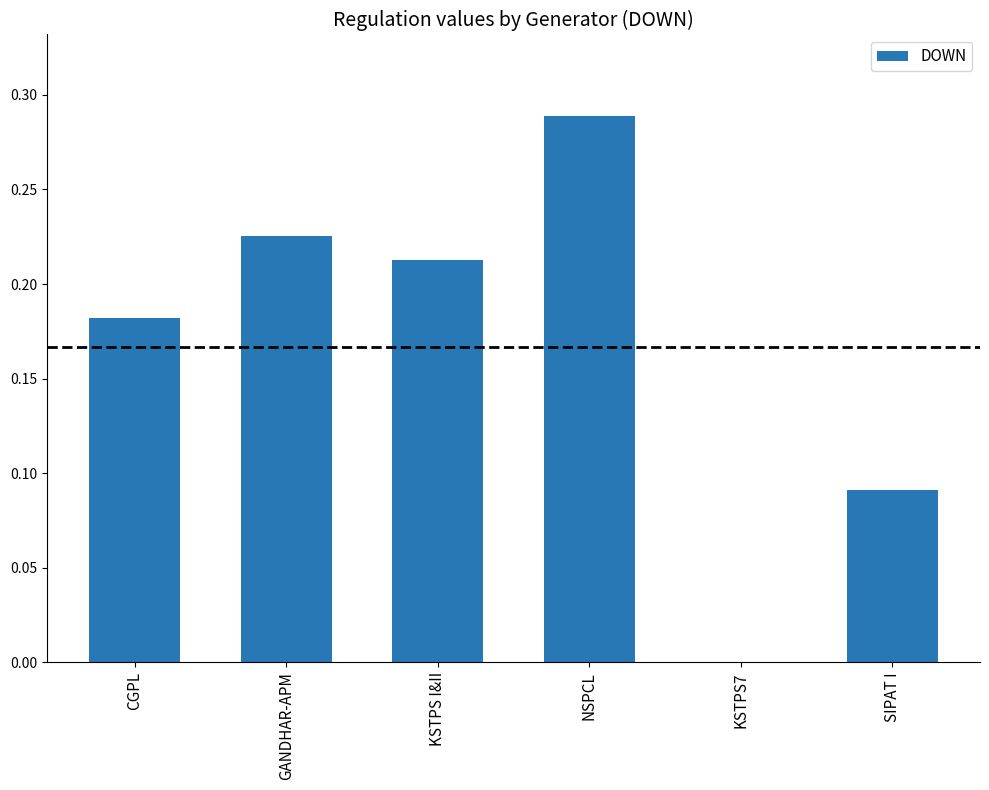

How many series are shown in this chart?

1